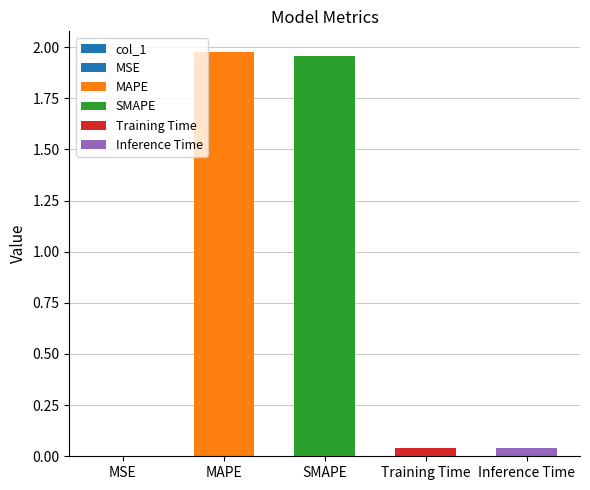

Between SMAPE and MAPE, which is larger?

MAPE